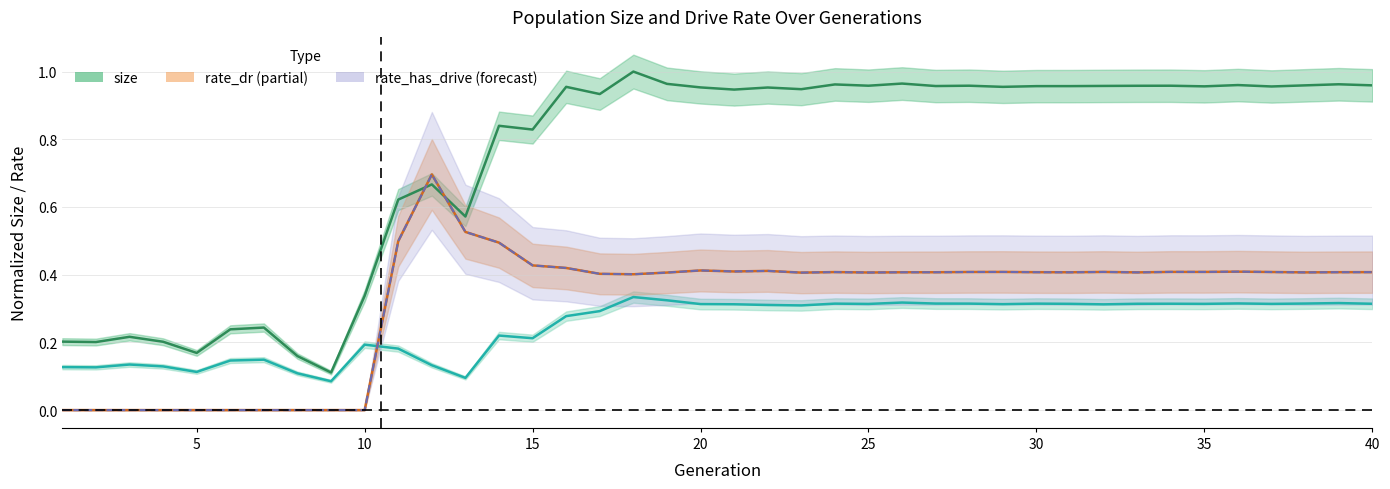

How many interior local valleys does the size series have?

13